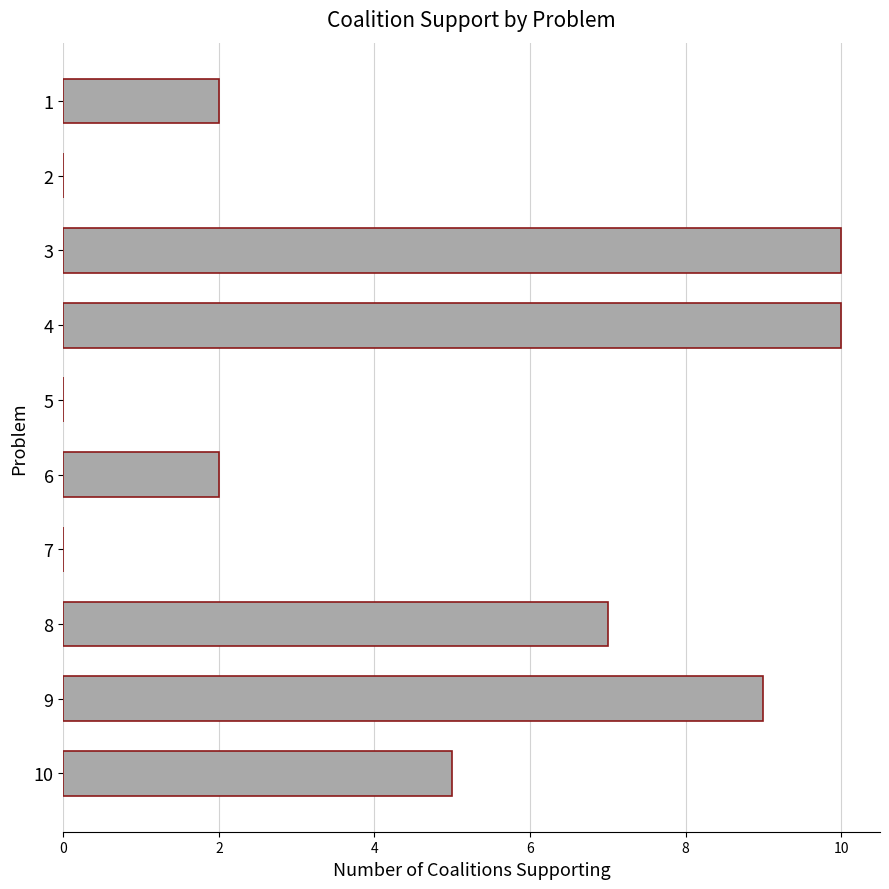

What is the sum of all values?

45